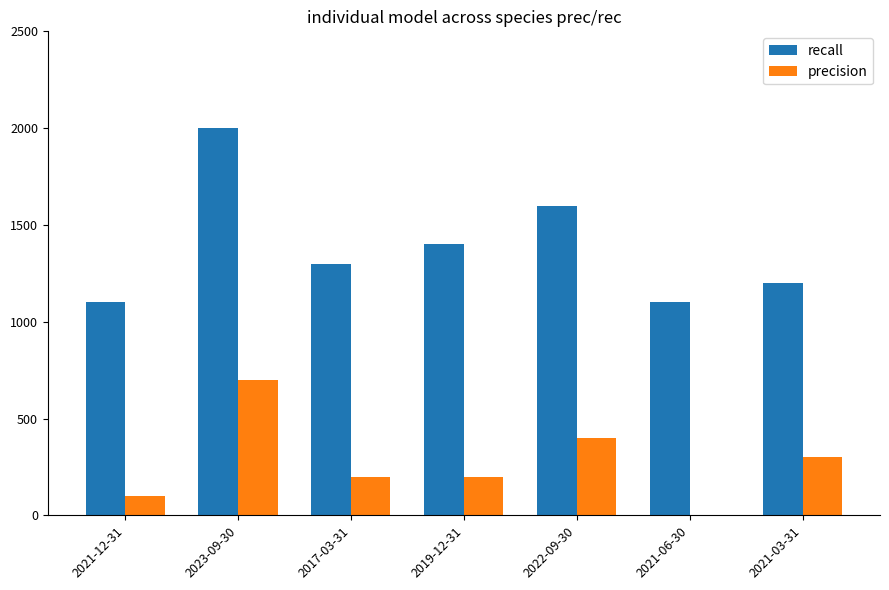

What is the greatest value displayed?

2000